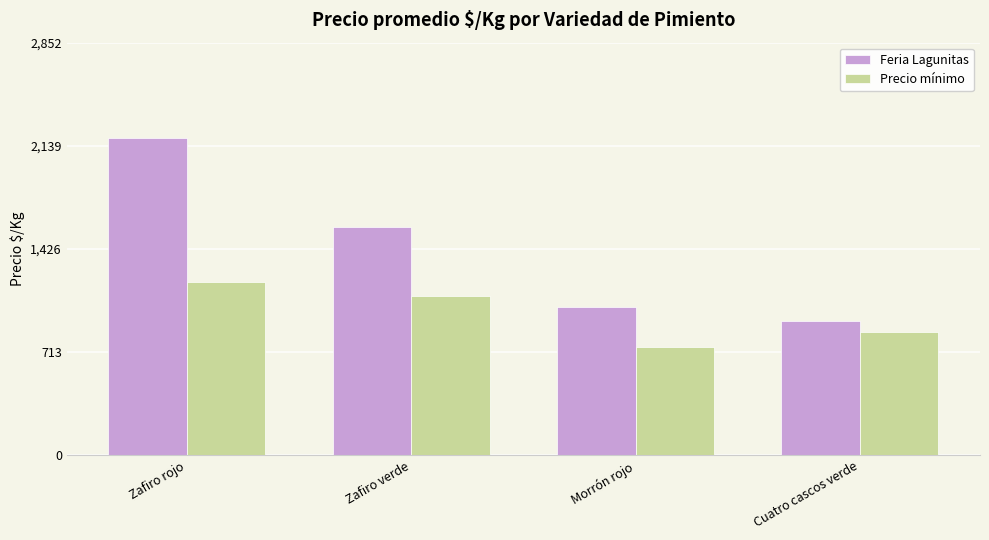

What is the value of the Precio mínimo bar at the 2nd from the left?

1100